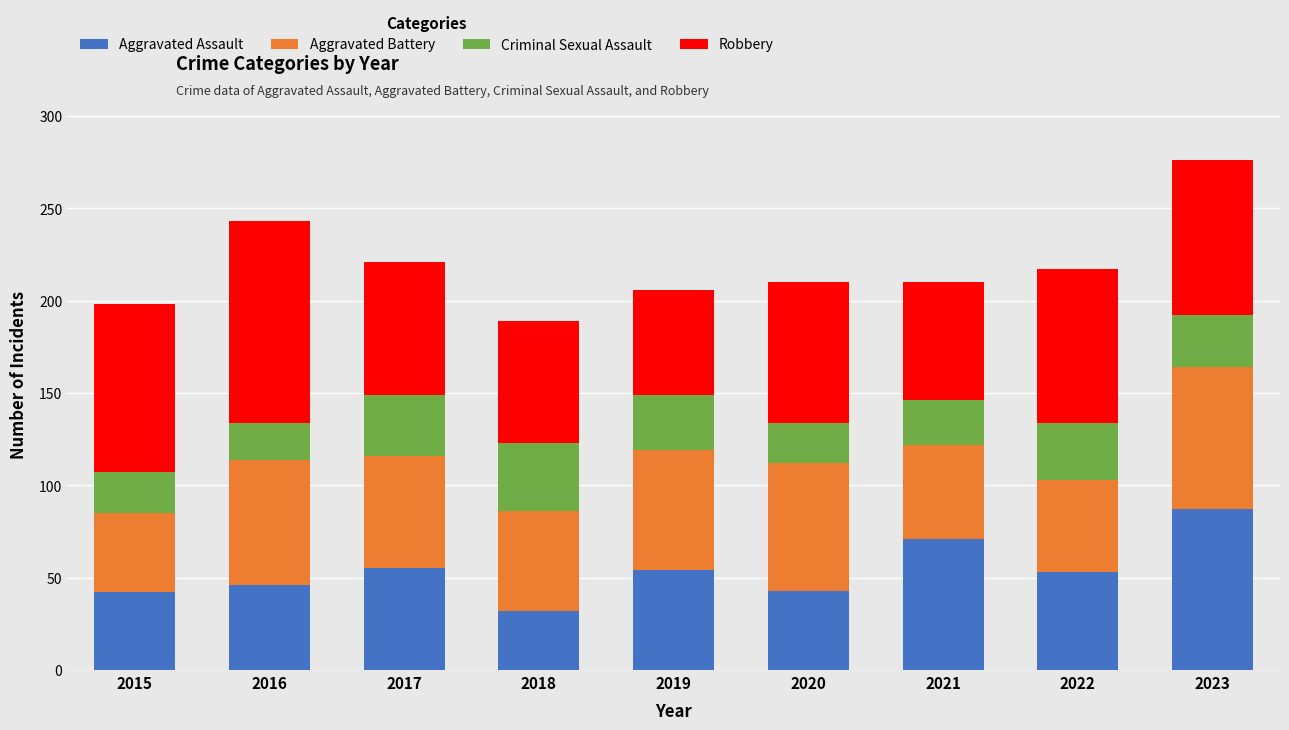

What is the maximum value for Aggravated Assault?

87